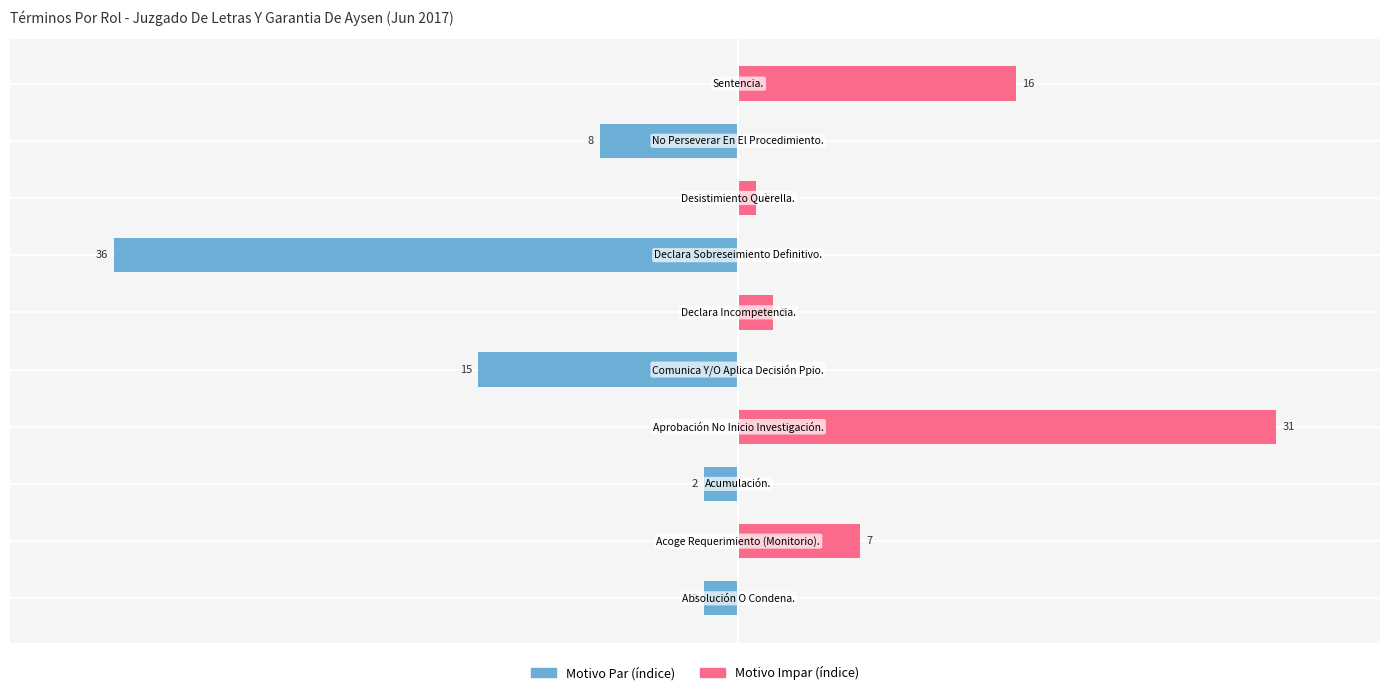

At −10, list the series in order from largest to smallest.

Derecha (impar), Izquierda (par)